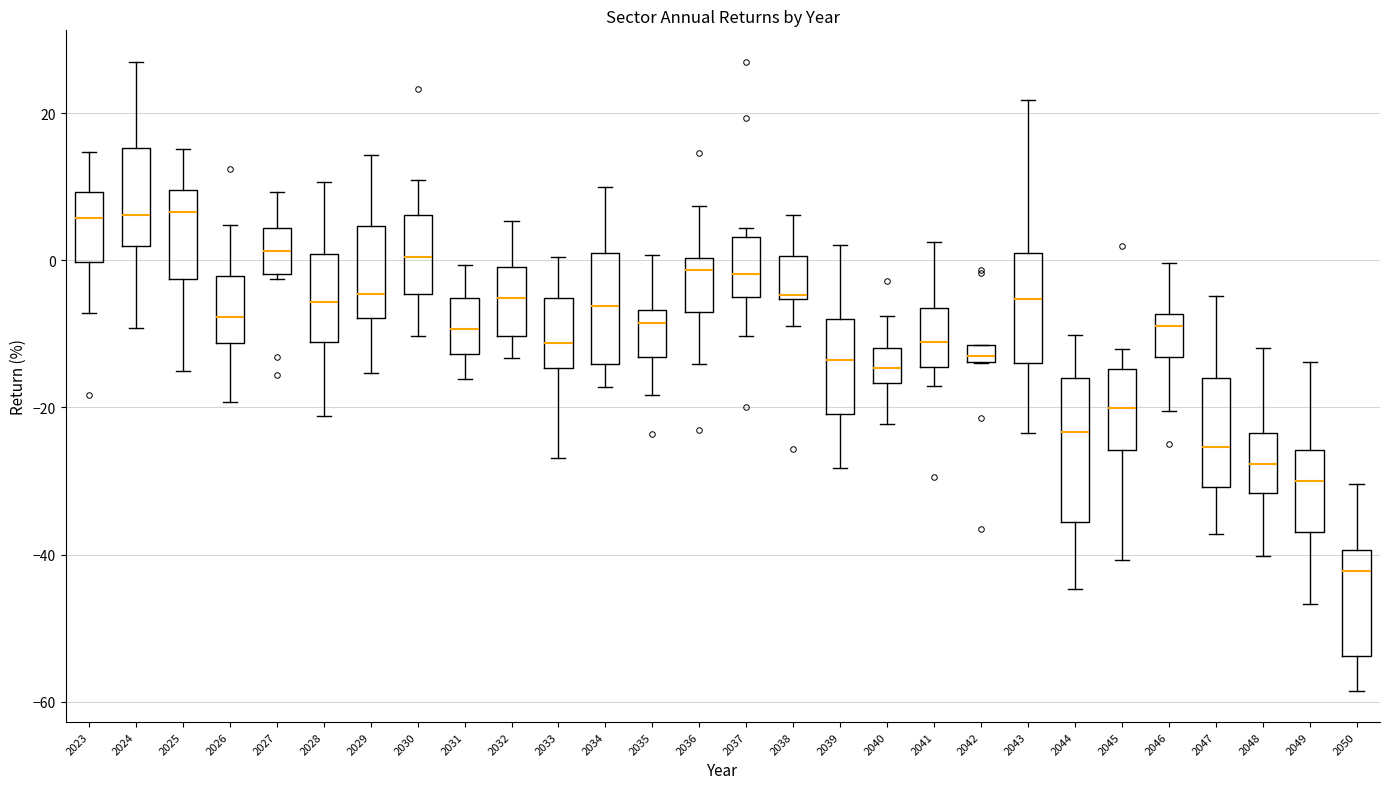

Which box has the lowest median line?

2050